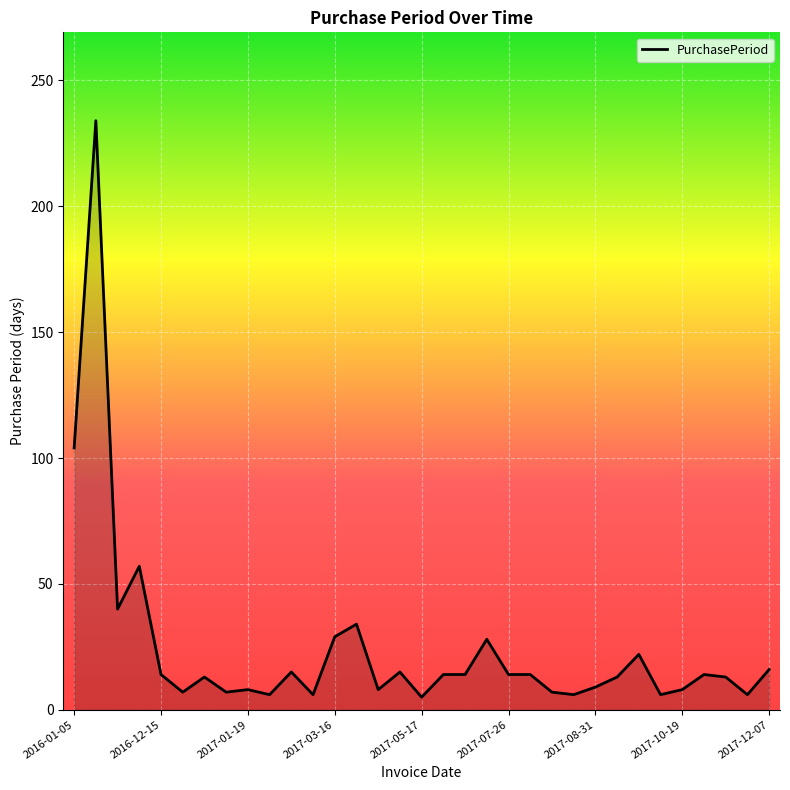

What is the maximum value shown in the chart?

234